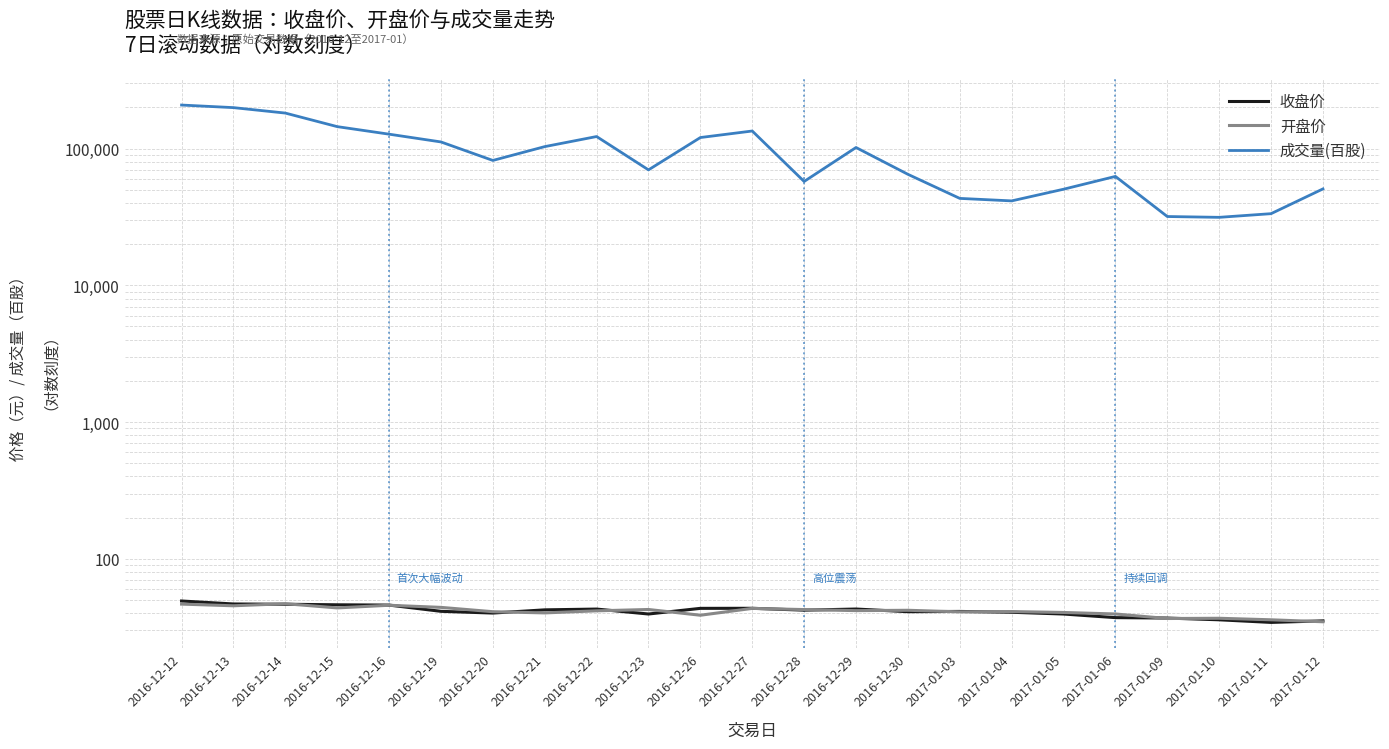

How many interior local peaks does the 开盘价 series have?

7